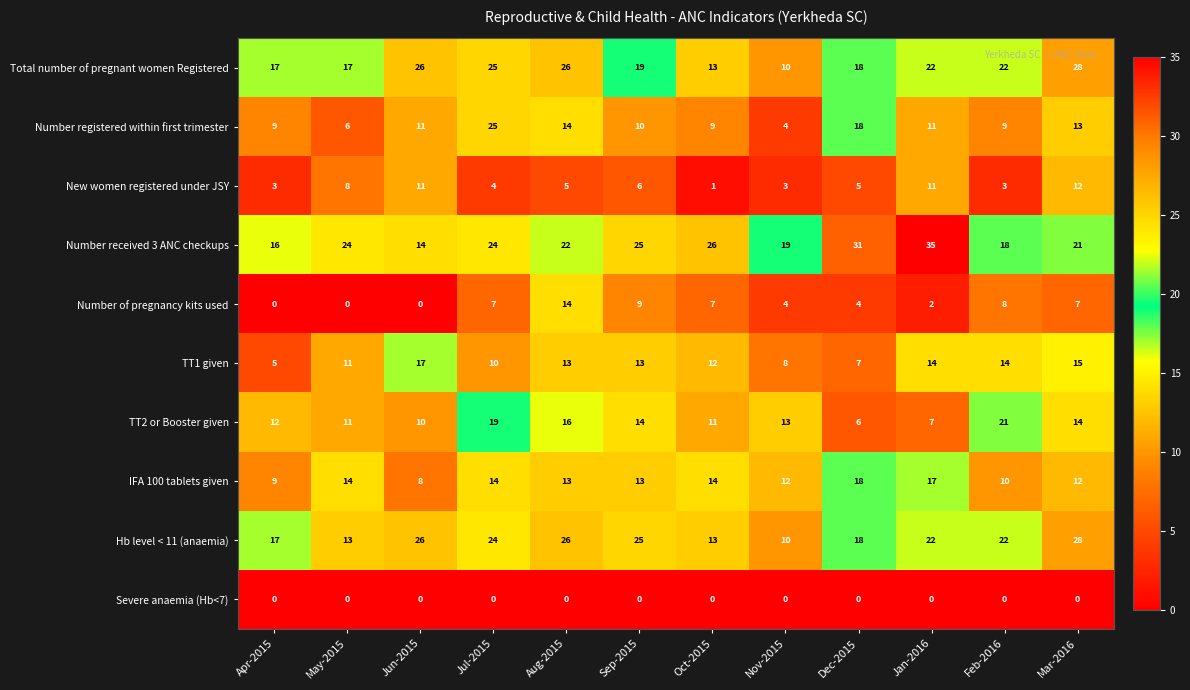

The value of Hb level < 11 (anaemia) at Sep-2015 is 12. True or false?

False